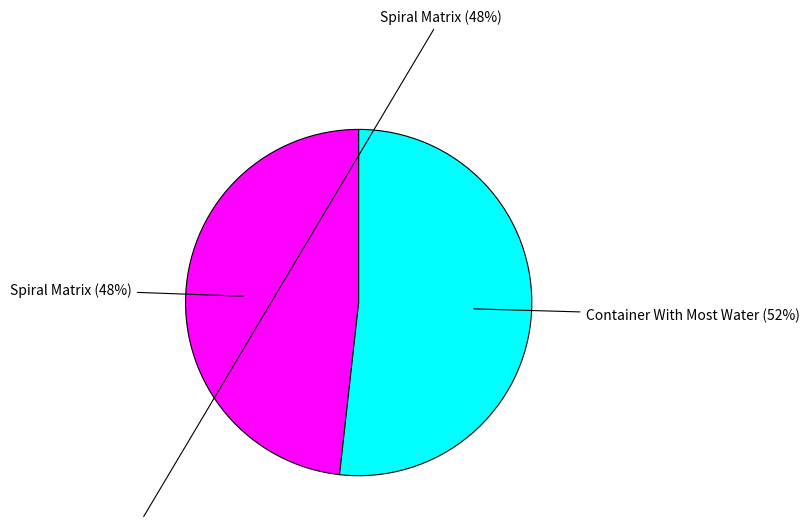

To the nearest percent, what is the difference between the largest and smallest slice percentages?

4%